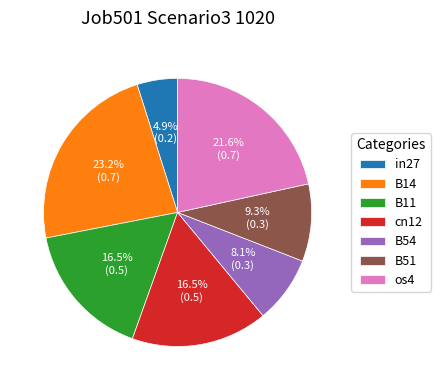

Which slice is the smallest?

in27